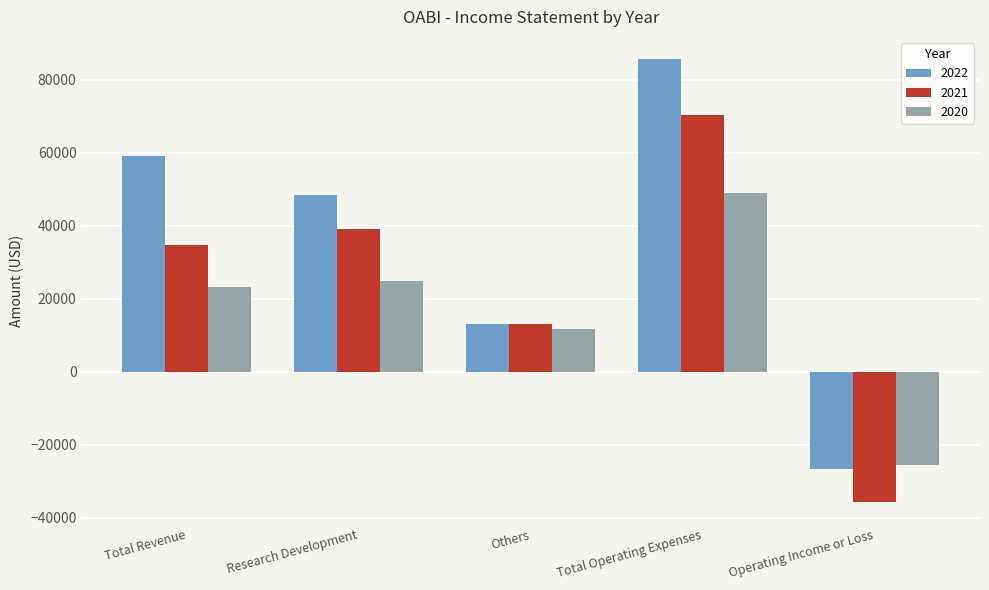

List the series in order of their overall mean, lowest first.

2020, 2021, 2022